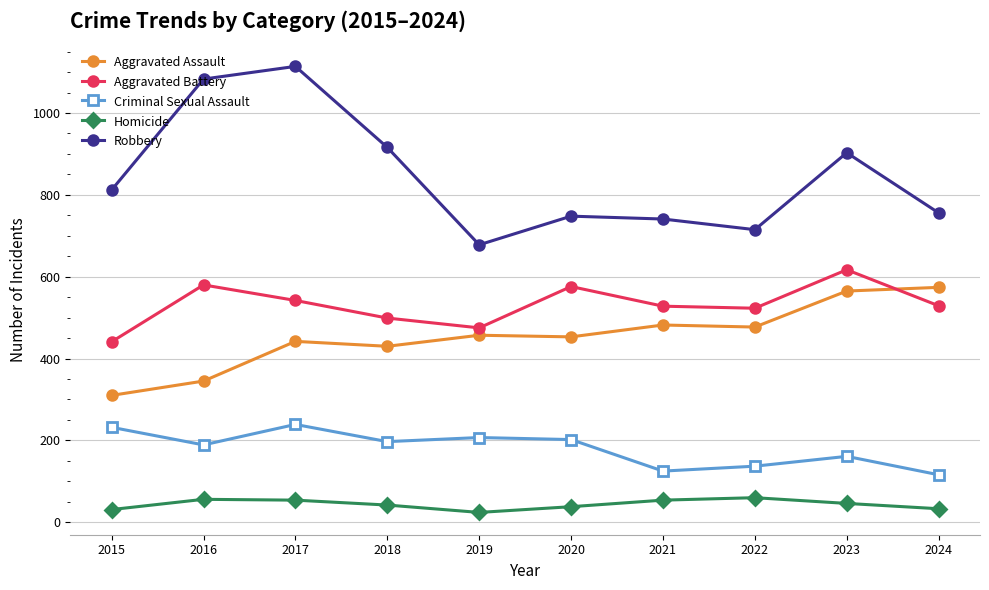

Between 2022 and 2024, which series saw the biggest shift?

Aggravated Assault